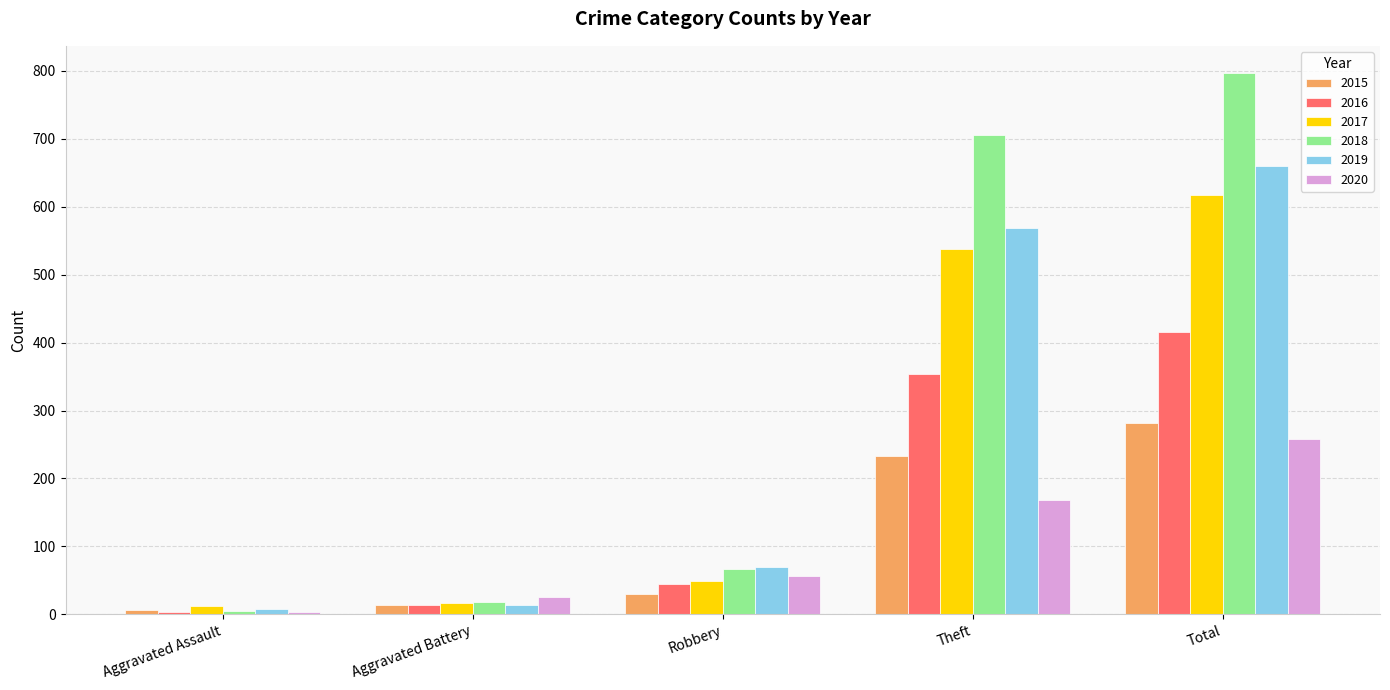

What are all the series names shown in the legend?

2015, 2016, 2017, 2018, 2019, 2020